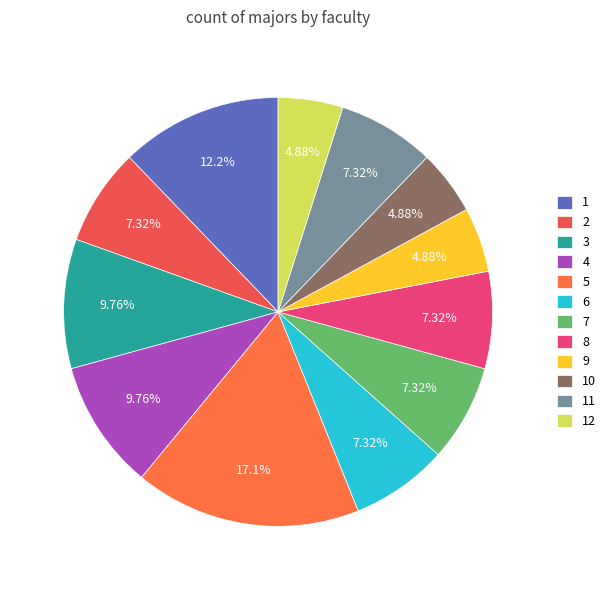

Which slice is the largest?

5